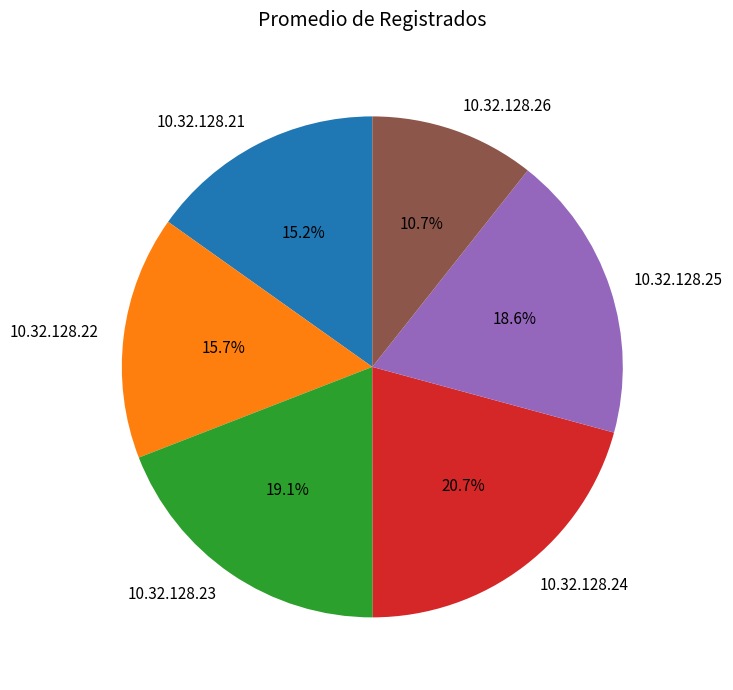

True or false: 10.32.128.22 accounts for 6% of the total.

False